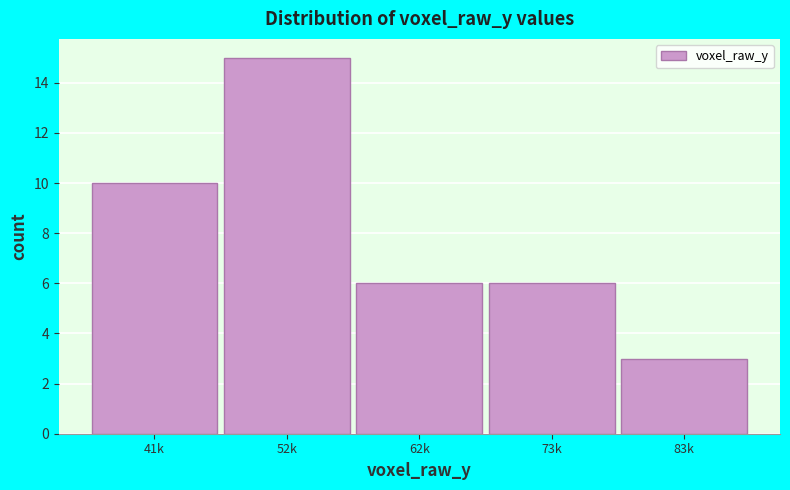

Reading left to right, list all the values displayed in this chart.

41k=10	52k=15	62k=6	73k=6	83k=3